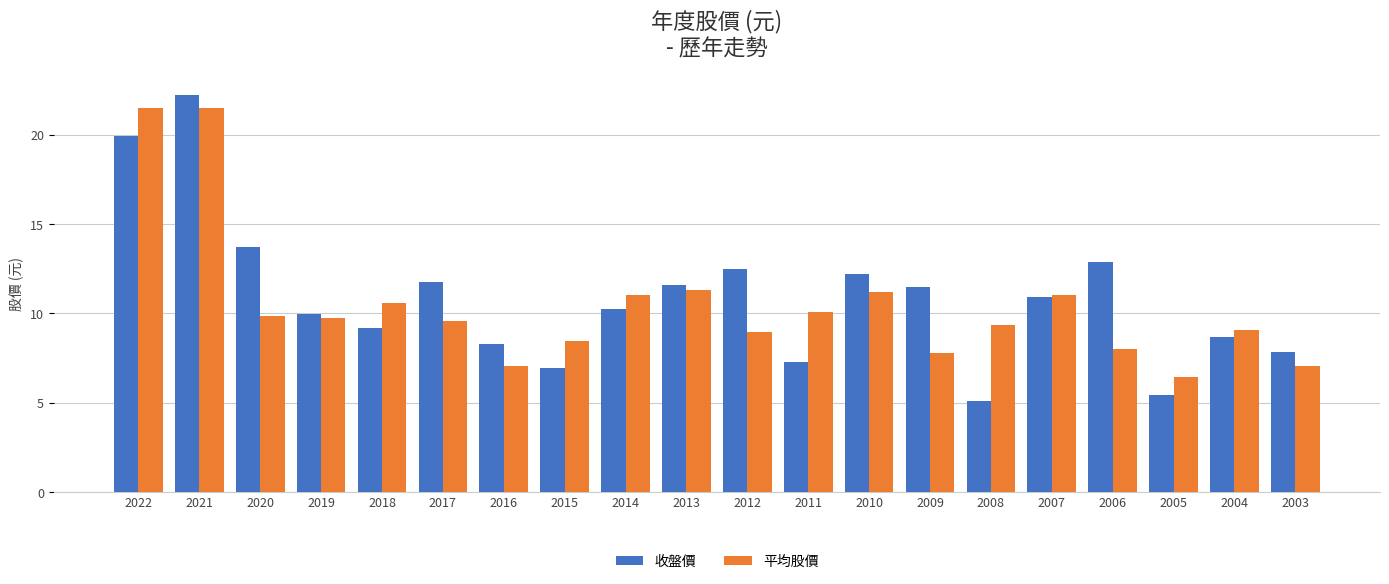

What is the value of the 收盤價 bar at the 6th from the left?

11.8